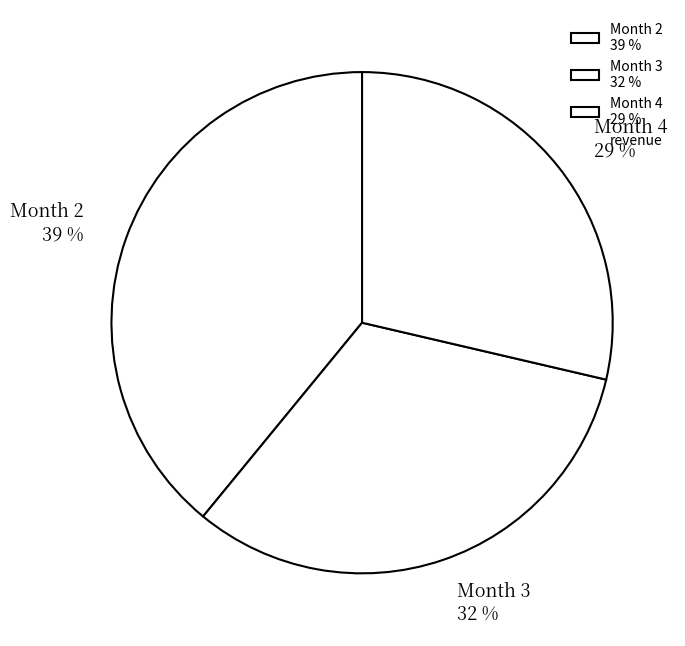

To the nearest percent, what portion does Month 2 39 % represent?

39%